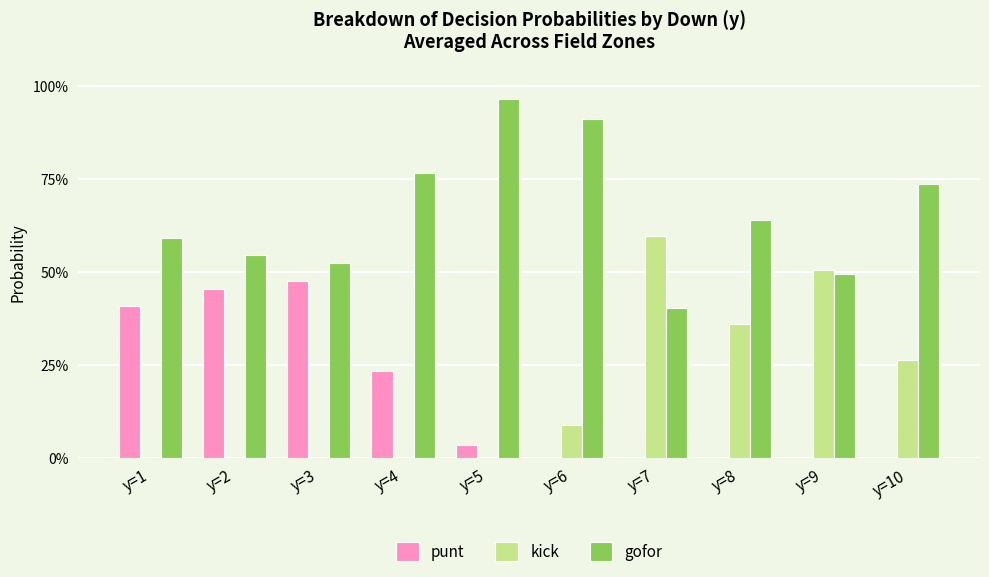

What is the difference between the gofor values at y=7 and y=6?

0.5